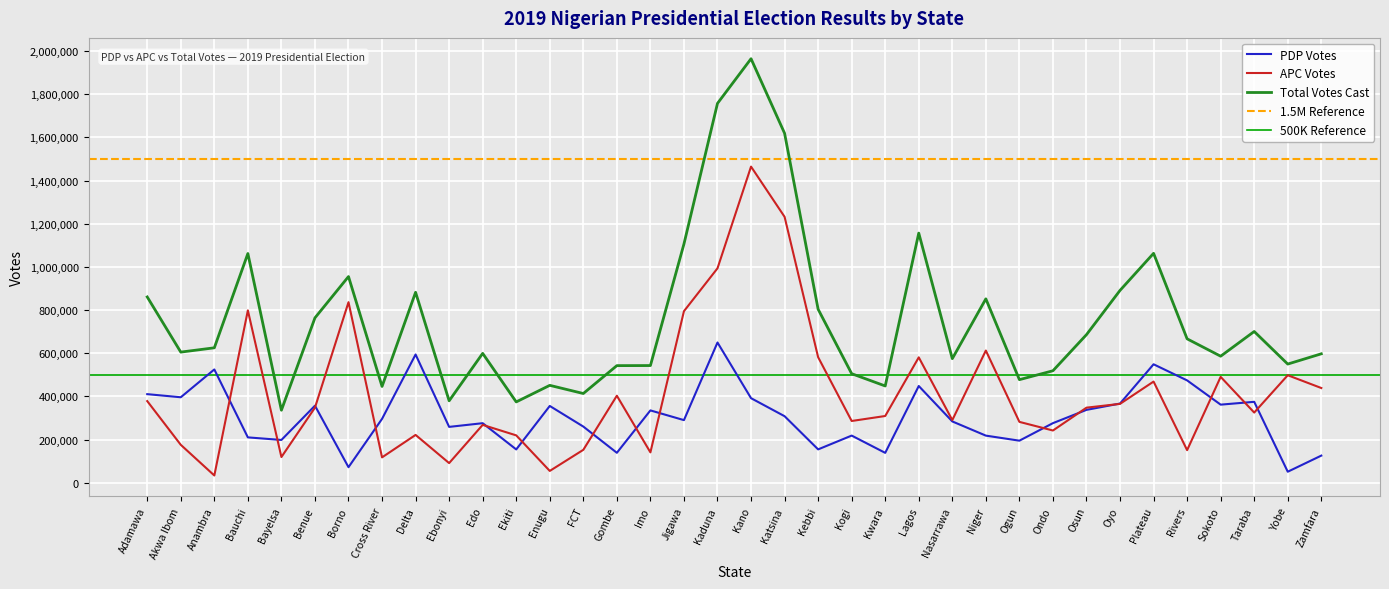

List the series in order of their overall mean, highest first.

Total Votes Cast, APC Votes, PDP Votes